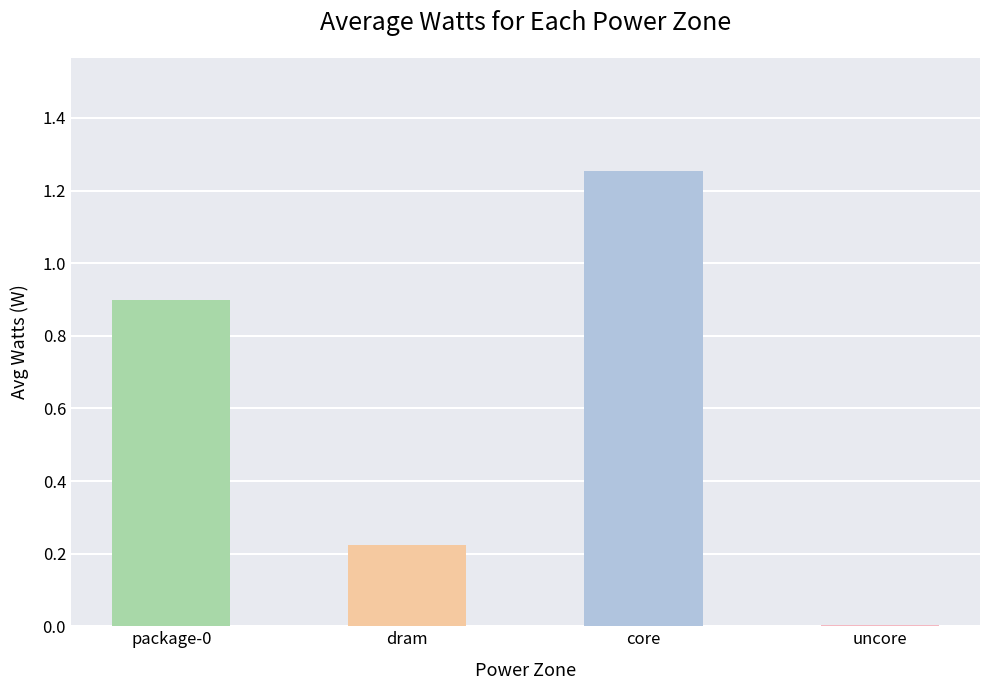

Which has a higher value, package-0 or dram?

package-0